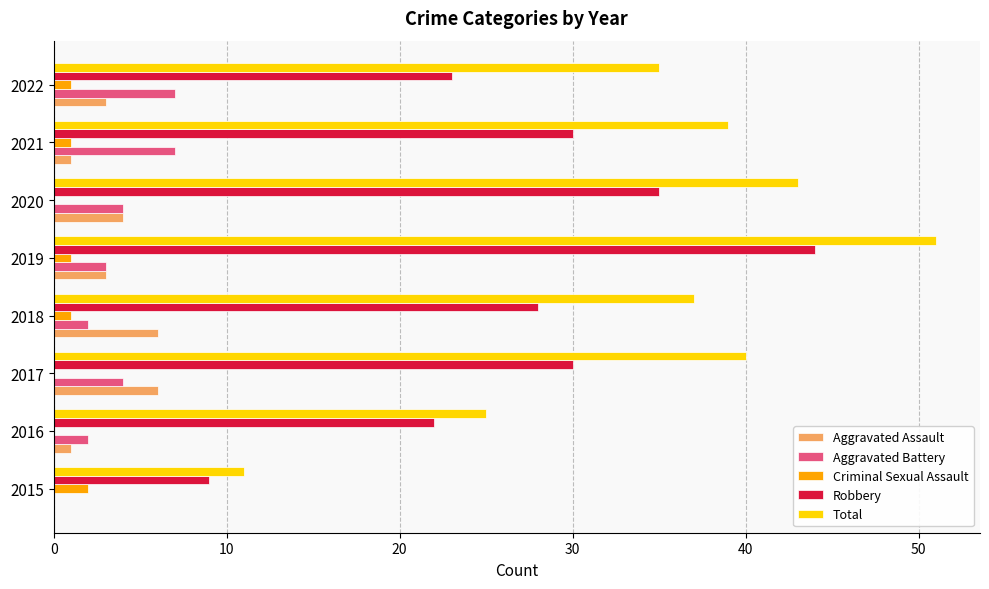

Is the value of Robbery at 2016 greater than the value of Criminal Sexual Assault at 2016?

Yes